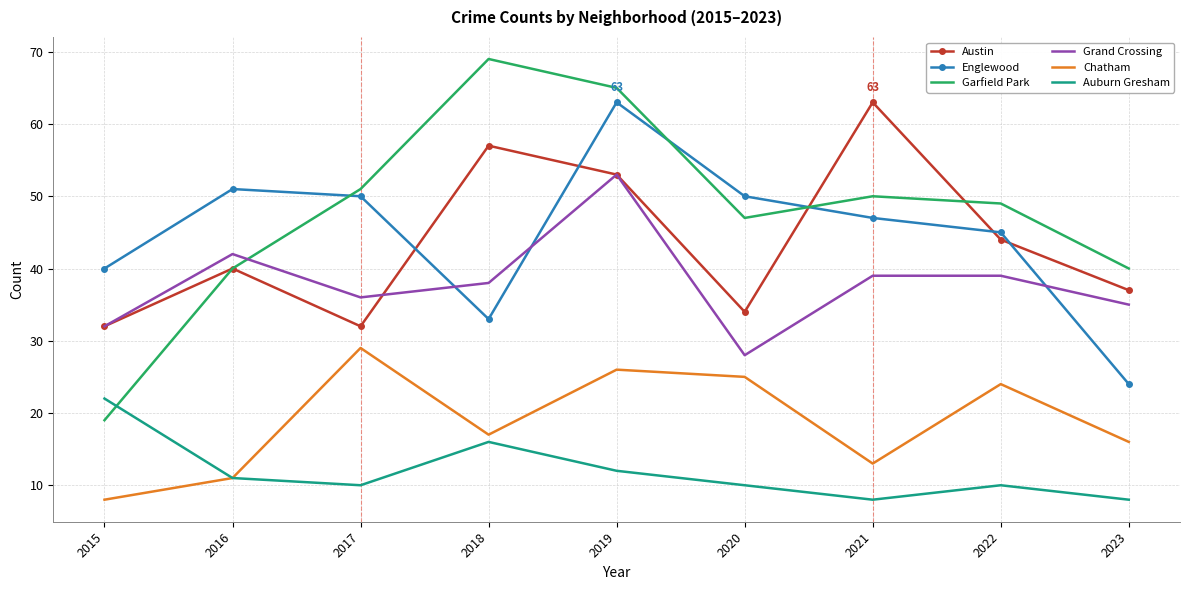

Reading left to right, transcribe all the data shown in this chart.

Austin: 32	40	32	57	53	34	63	44	37
Englewood: 40	51	50	33	63	50	47	45	24
Garfield Park: 19	40	51	69	65	47	50	49	40
Grand Crossing: 32	42	36	38	53	28	39	39	35
Chatham: 8	11	29	17	26	25	13	24	16
Auburn Gresham: 22	11	10	16	12	10	8	10	8